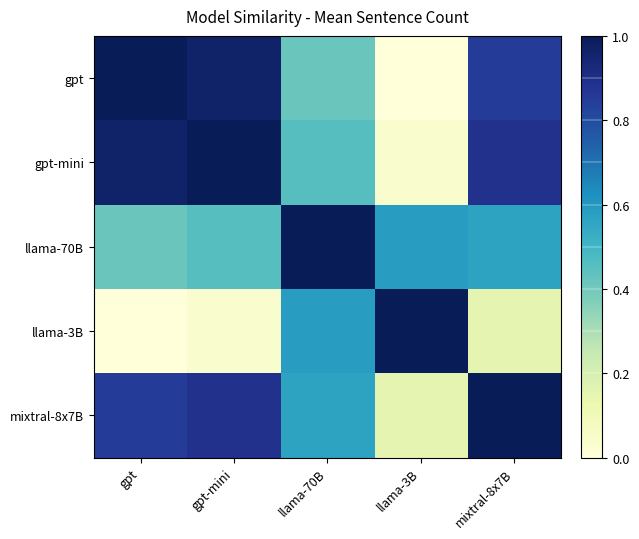

Reading left to right, list all the values displayed in this chart.

gpt: gpt=1.0	gpt-mini=1.0	llama-70B=0.4	llama-3B=0.0	mixtral-8x7B=0.9
gpt-mini: gpt=1.0	gpt-mini=1.0	llama-70B=0.5	llama-3B=0.0	mixtral-8x7B=0.9
llama-70B: gpt=0.4	gpt-mini=0.5	llama-70B=1.0	llama-3B=0.6	mixtral-8x7B=0.6
llama-3B: gpt=0.0	gpt-mini=0.0	llama-70B=0.6	llama-3B=1.0	mixtral-8x7B=0.1
mixtral-8x7B: gpt=0.9	gpt-mini=0.9	llama-70B=0.6	llama-3B=0.1	mixtral-8x7B=1.0